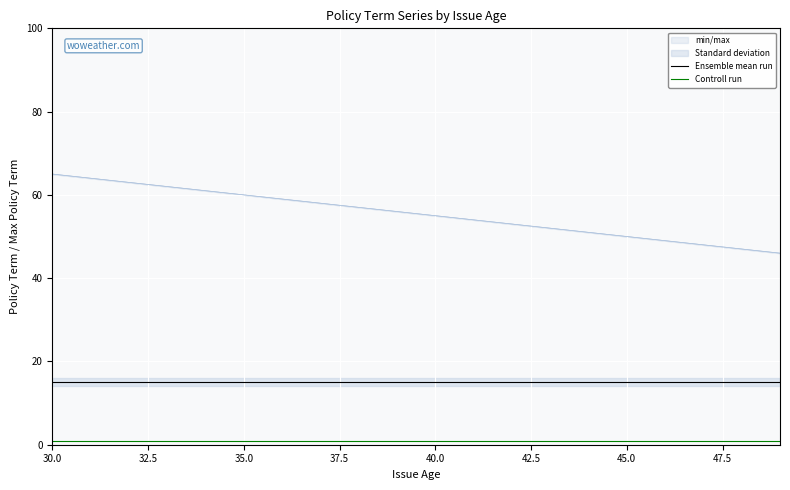

What is the lowest value of the Ensemble mean run series?

15